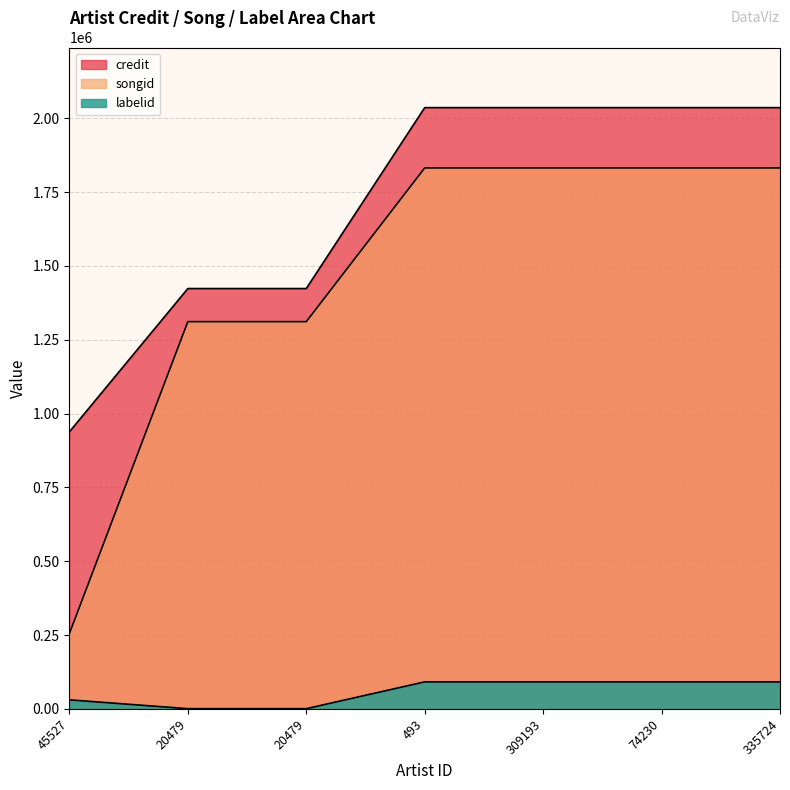

True or false: songid and labelid intersect in this chart.

False